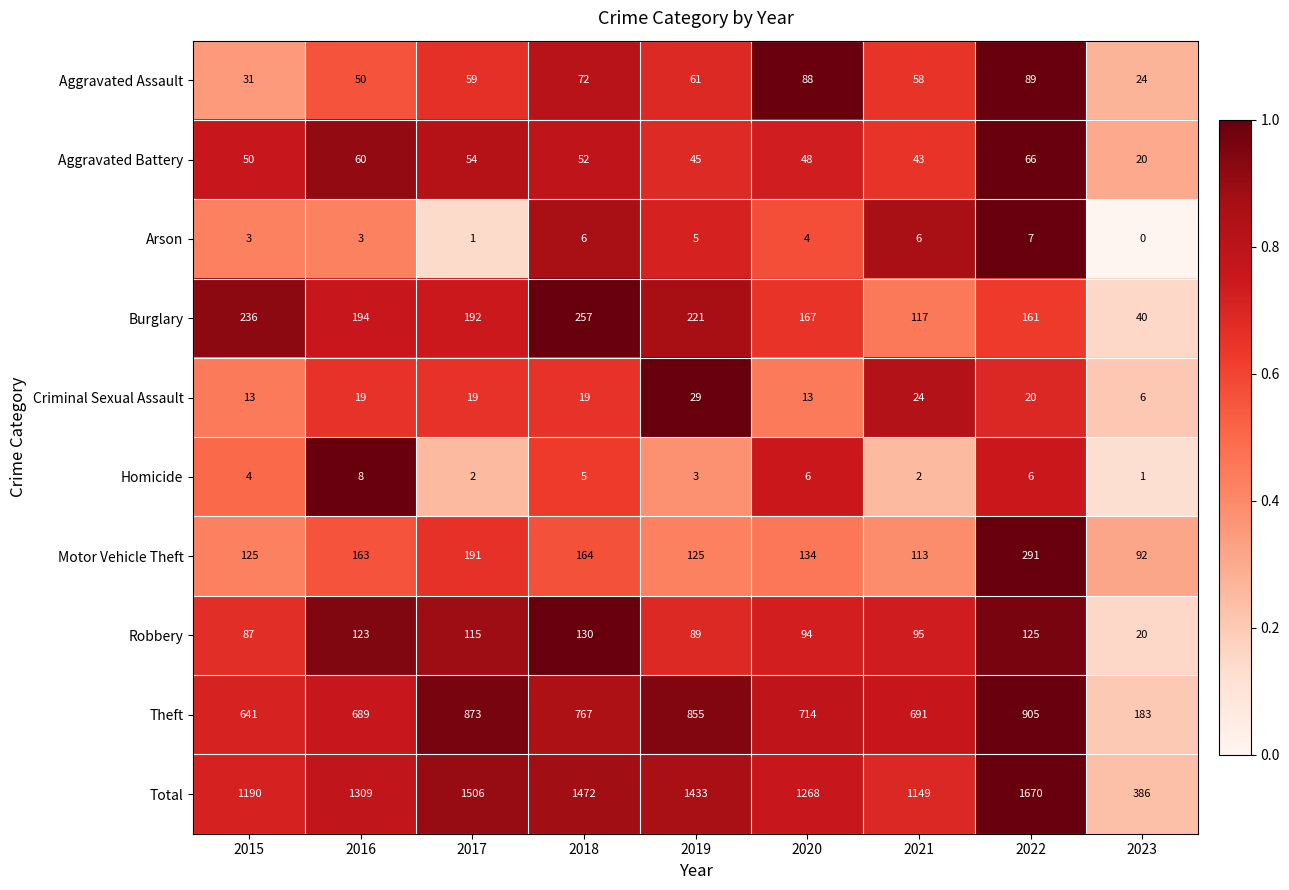

At which category is the sum across all series the highest?

2022